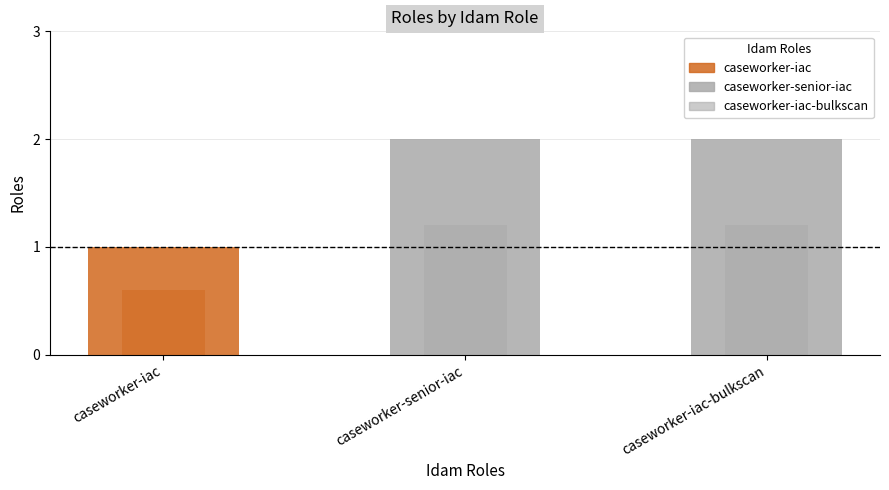

Which has a higher value, caseworker-iac-bulkscan or caseworker-iac?

caseworker-iac-bulkscan